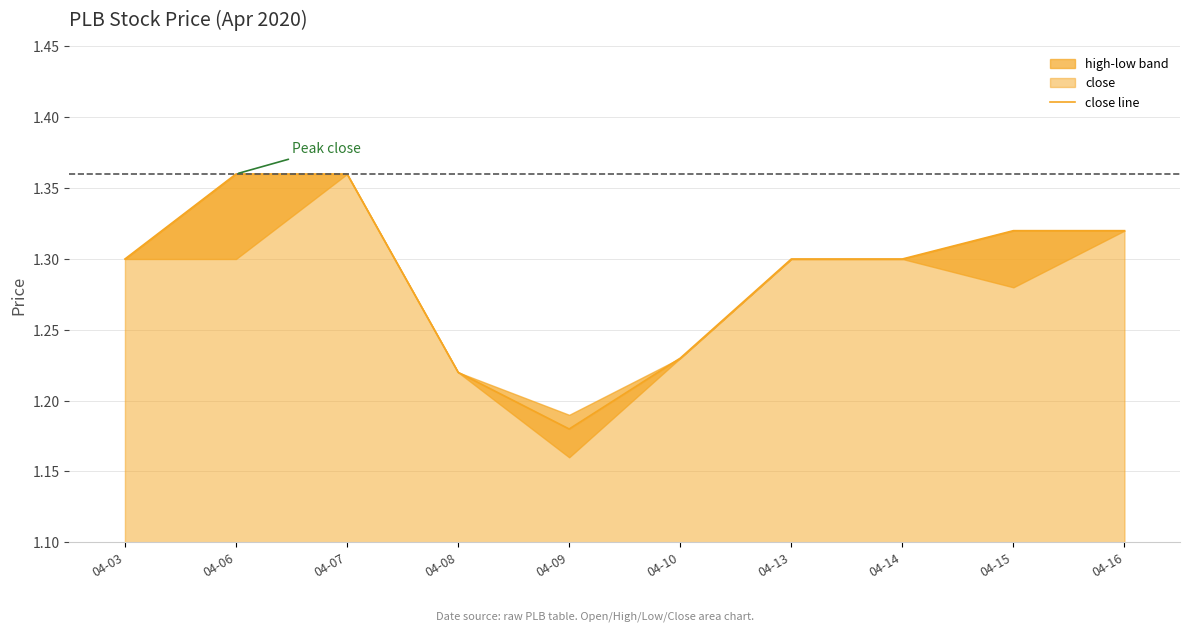

What is the average value?

1.3